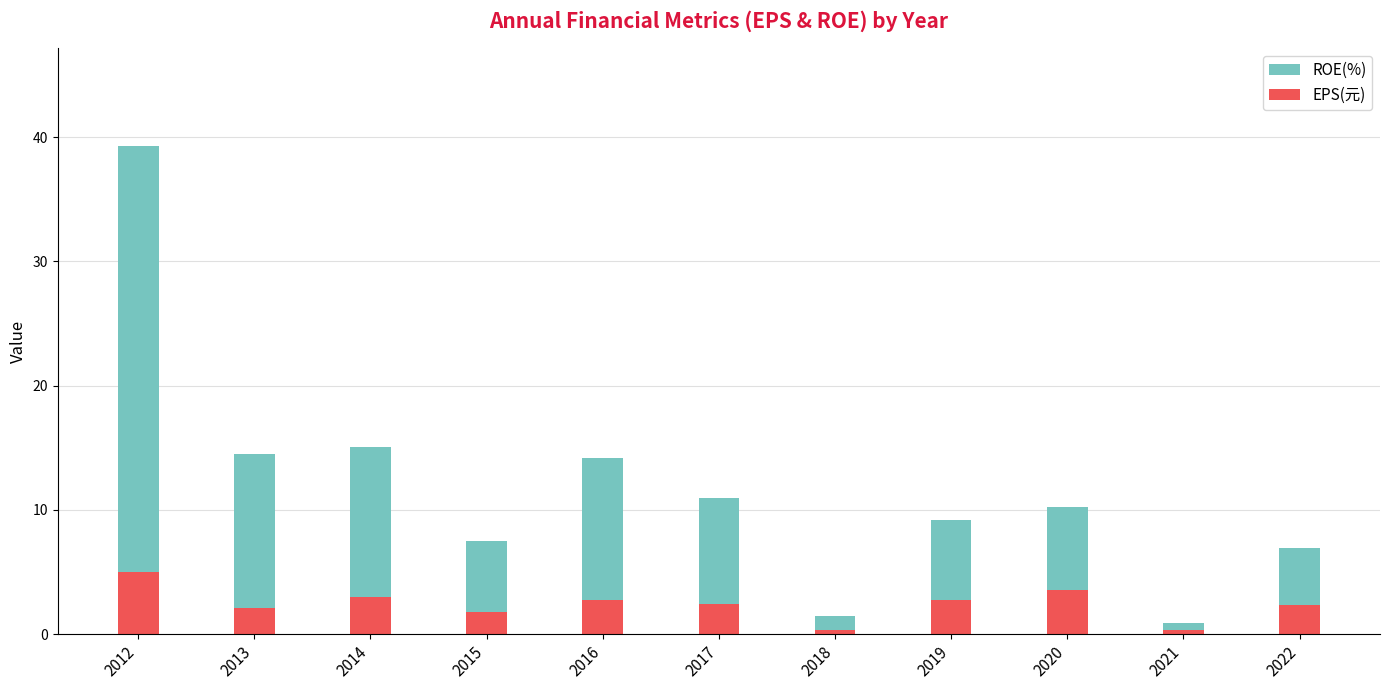

The value of ROE(%) at 2021 is 0.5. True or false?

False